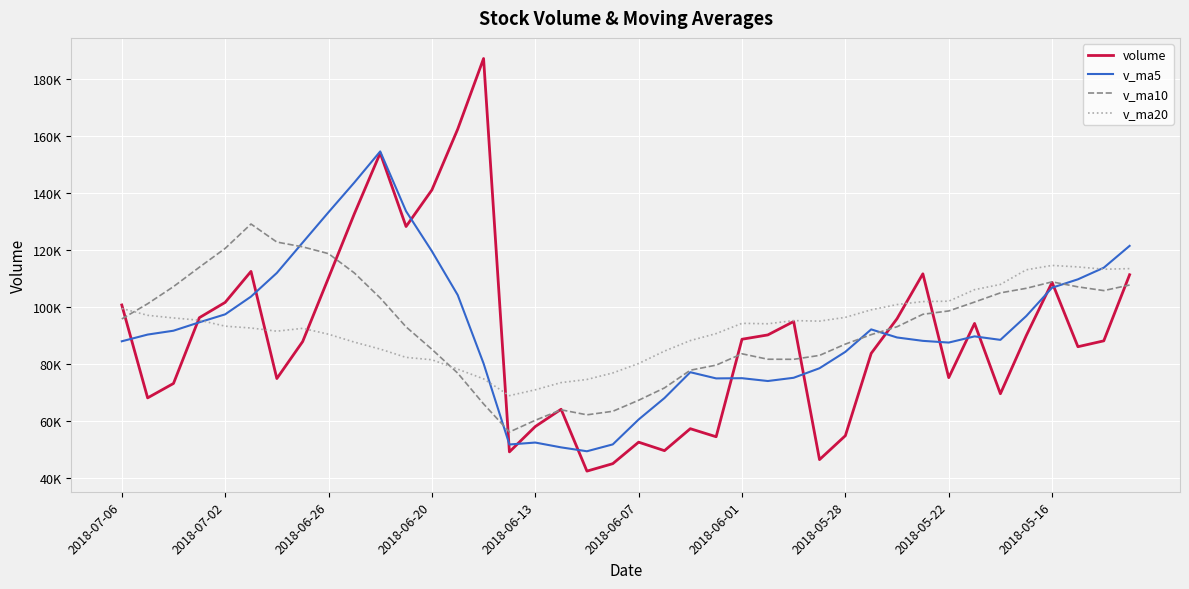

What is the greatest value displayed?

187191.5